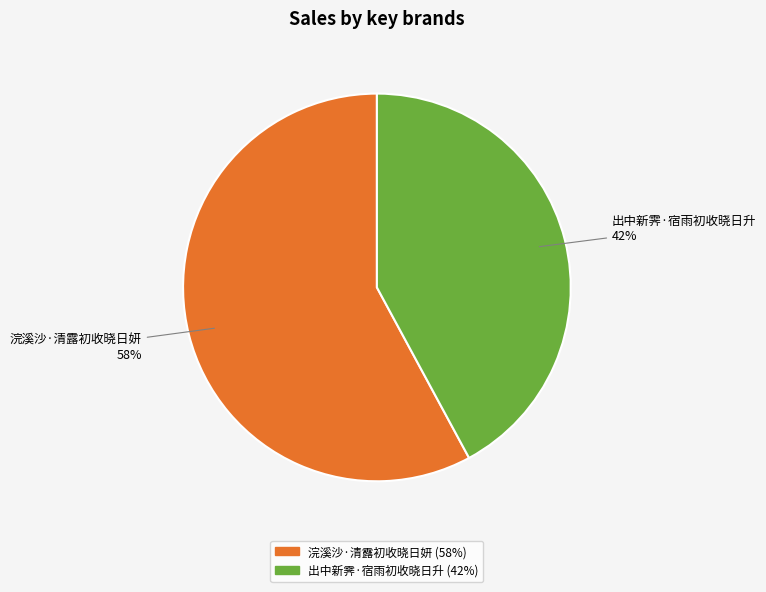

To the nearest percent, what portion does 出中新霁·宿雨初收晓日升 represent?

42%